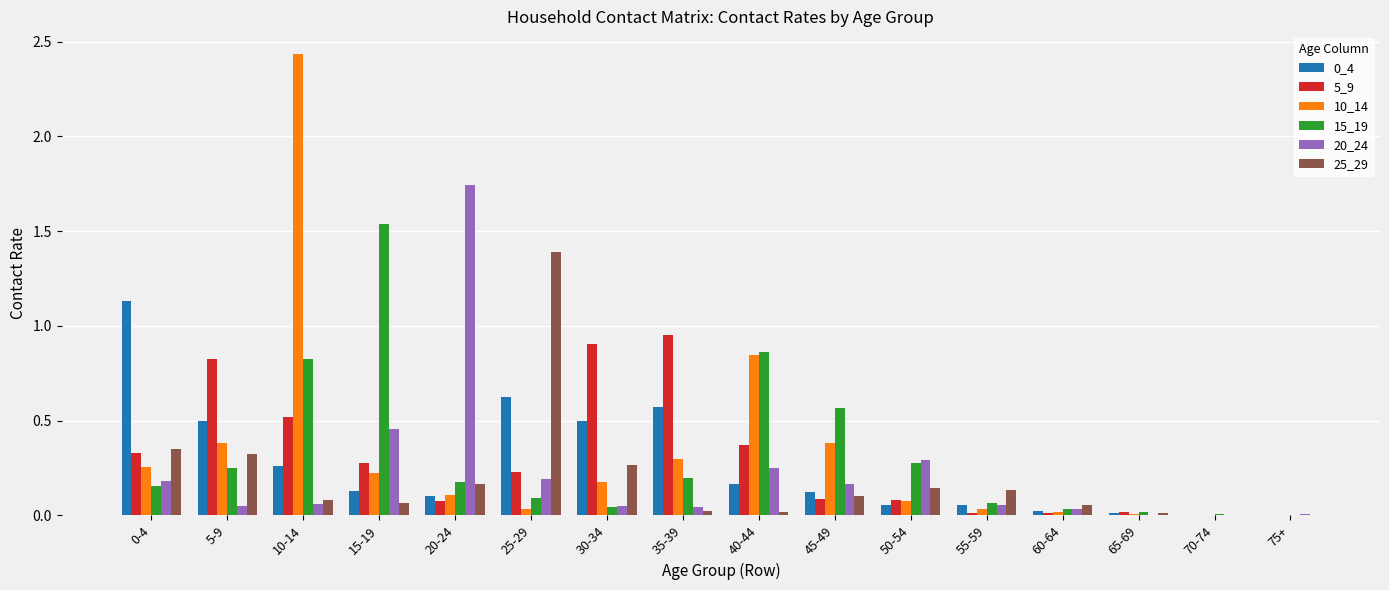

At which category is the sum across all series the highest?

10-14